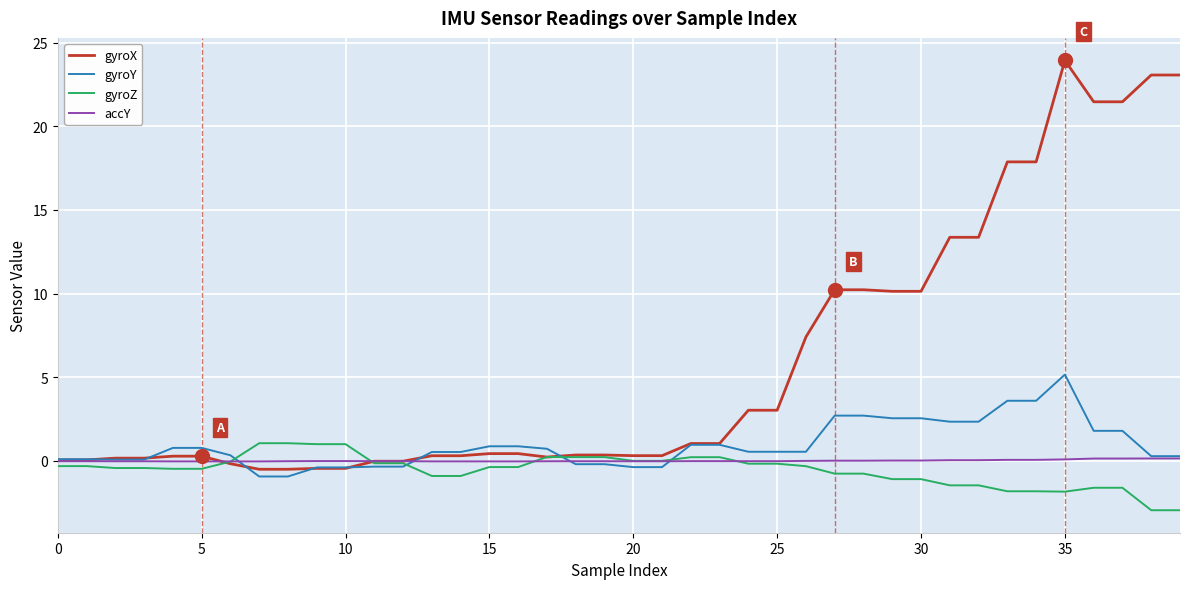

Which series has the largest total across all categories?

gyroX